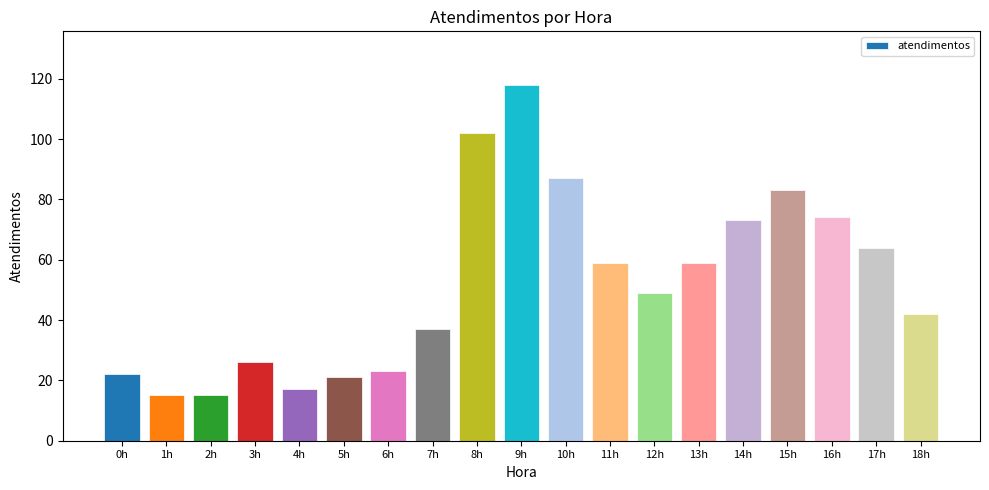

Reading left to right, transcribe all the data shown in this chart.

0h=22	1h=15	2h=15	3h=26	4h=17	5h=21	6h=23	7h=37	8h=102	9h=118	10h=87	11h=59	12h=49	13h=59	14h=73	15h=83	16h=74	17h=64	18h=42